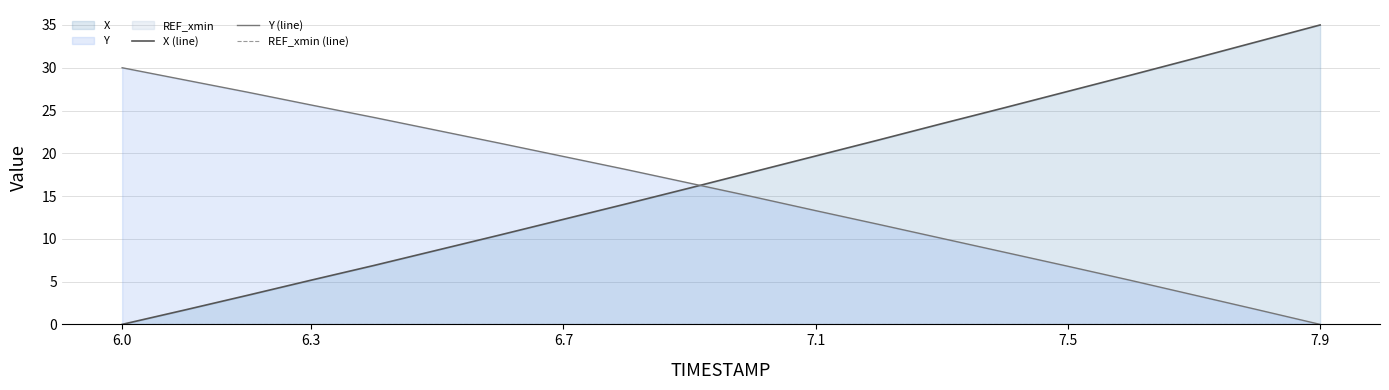

Is it true that Y (line) equals 40.3 at 6.3?

False